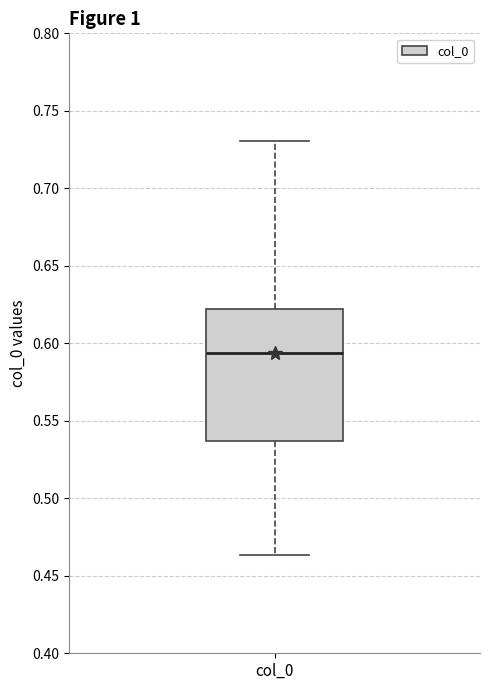

Transcribe this box plot: give where the median line is, the range the box spans, and where the two whiskers end, as read against the y-axis. The values are not printed on the chart, so give them approximately, as read against the axis.

median 0.595, box 0.535 to 0.620, whiskers 0.465 to 0.730